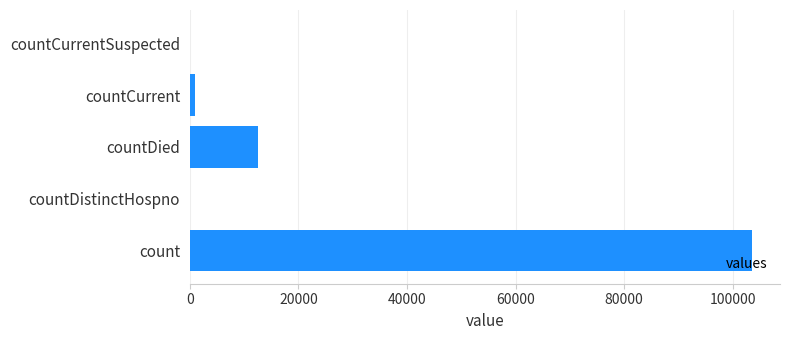

Count the number of categories in the chart.

5